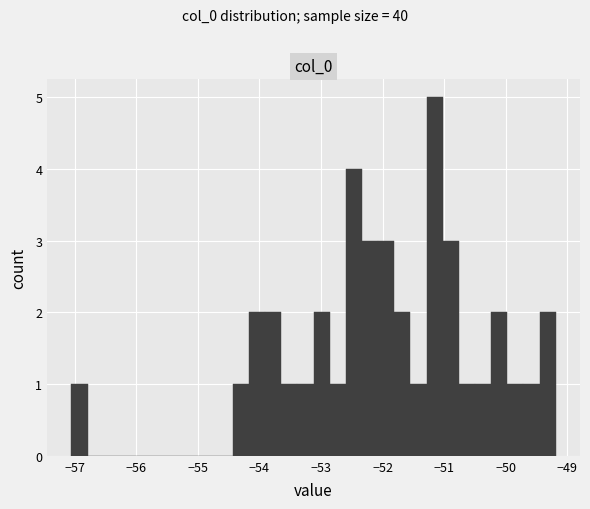

Read against the x-axis, roughly where is the centre of the tallest bar?

-51.2